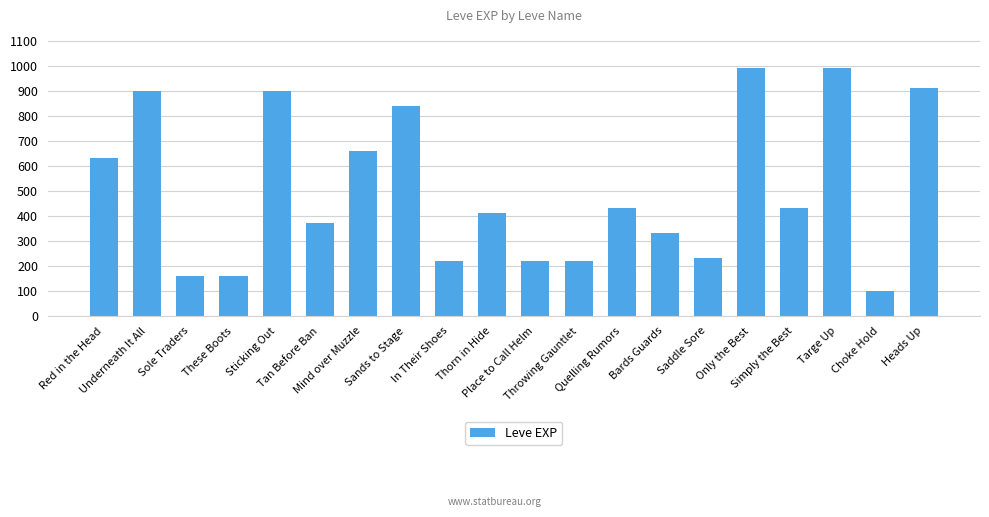

Approximately how many times larger is the value at Tan Before Ban compared to Only the Best?

0.4